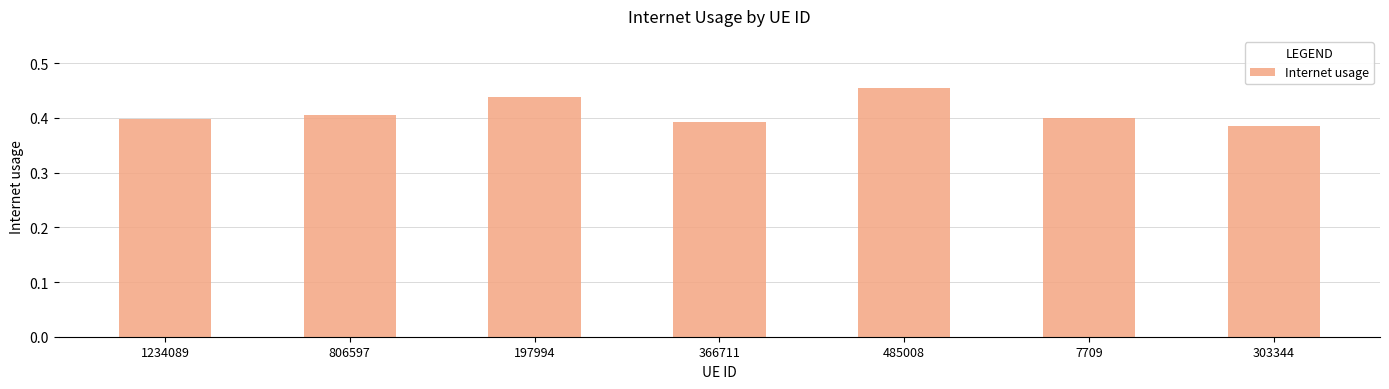

Count the values in the range 0 to 1.

7